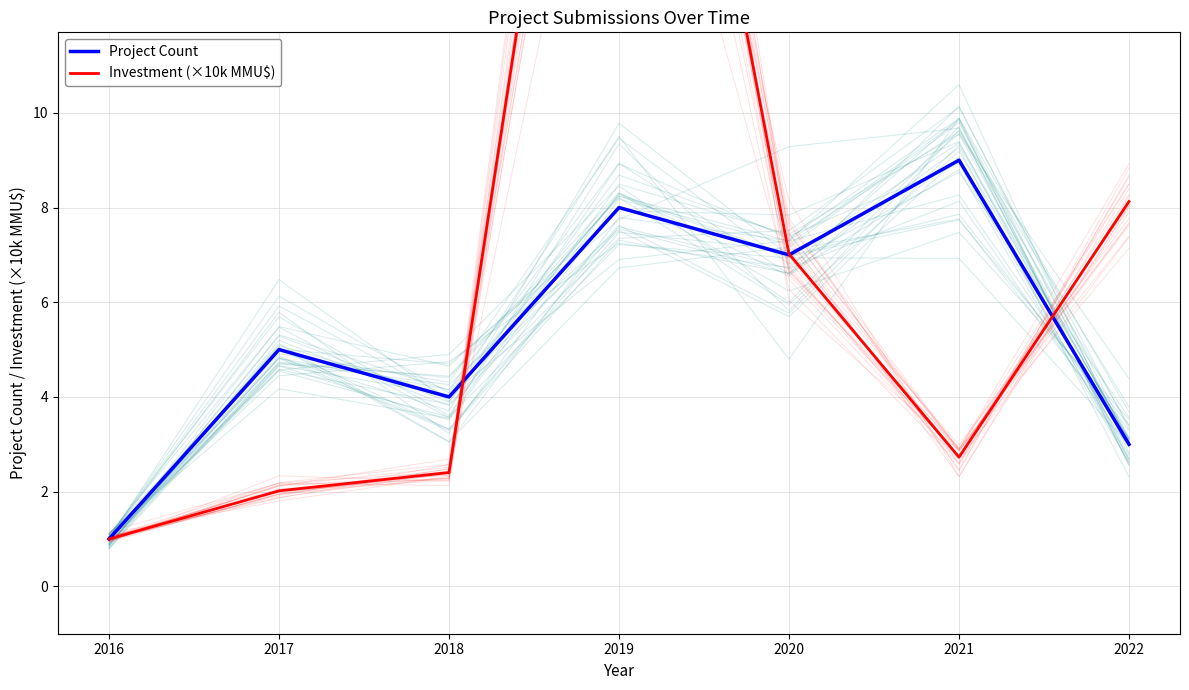

Which series has the largest total across all categories?

Investment (×10k MMU$)